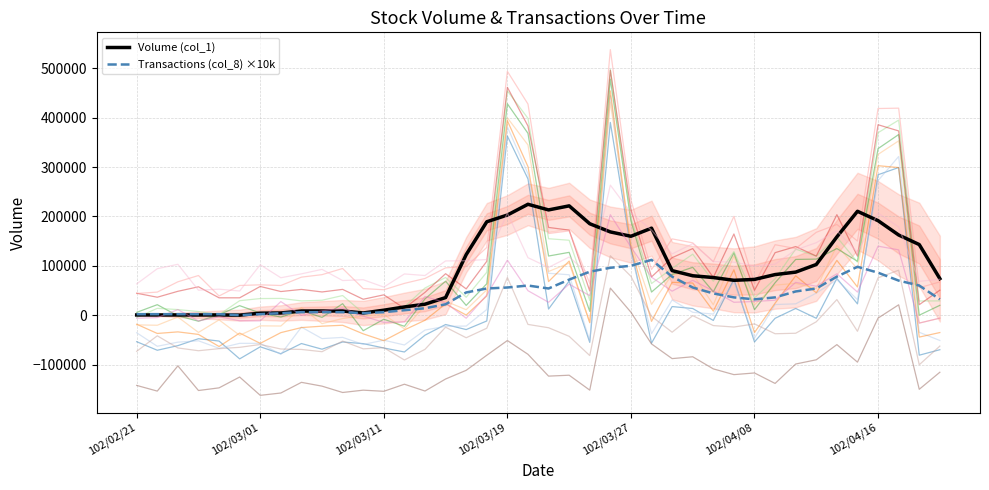

What is the maximum value for Transactions (col_8) ×10k?

112000.0